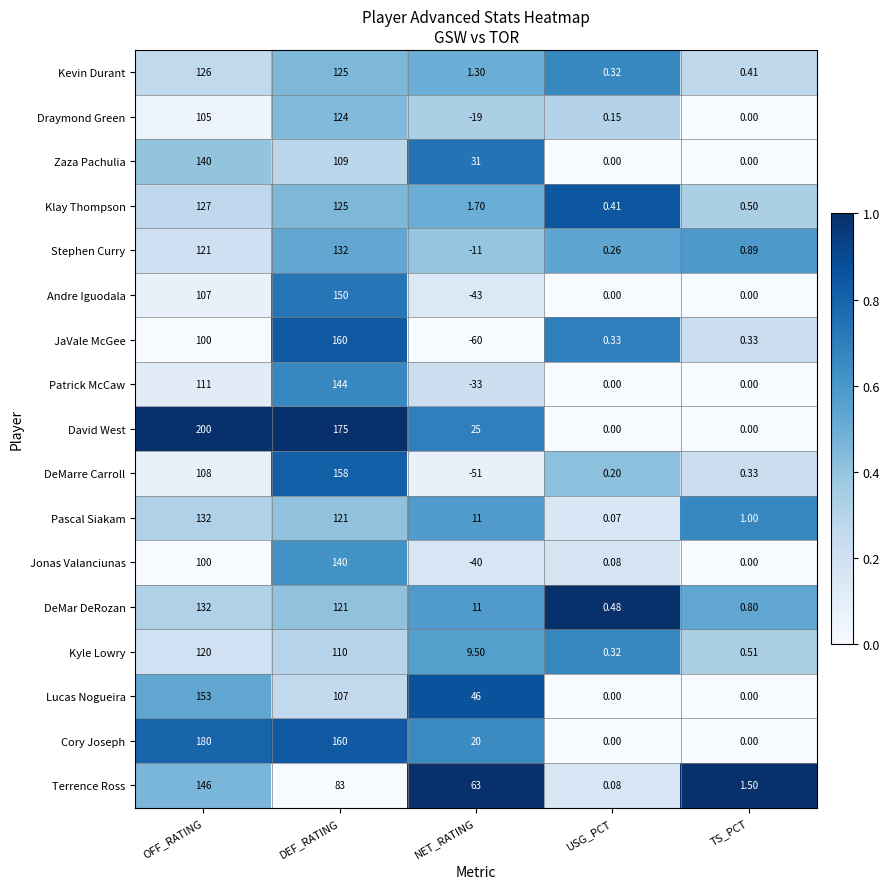

At which category is the sum across all series the highest?

DEF_RATING